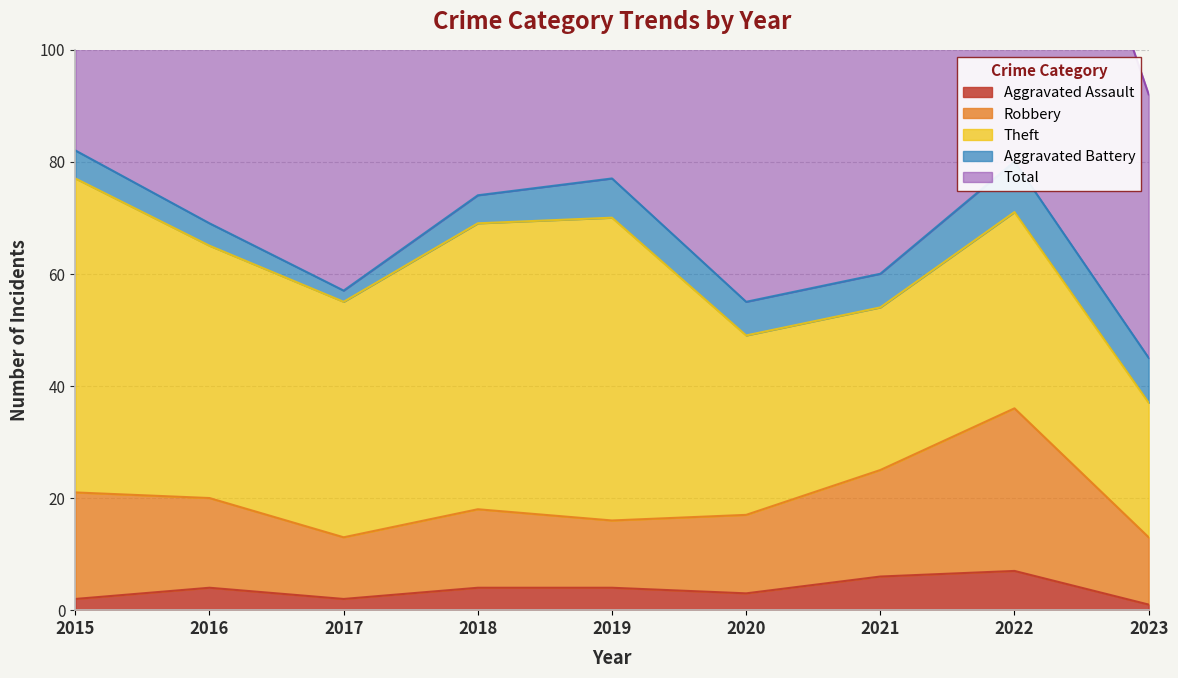

True or false: Robbery and Total intersect in this chart.

False